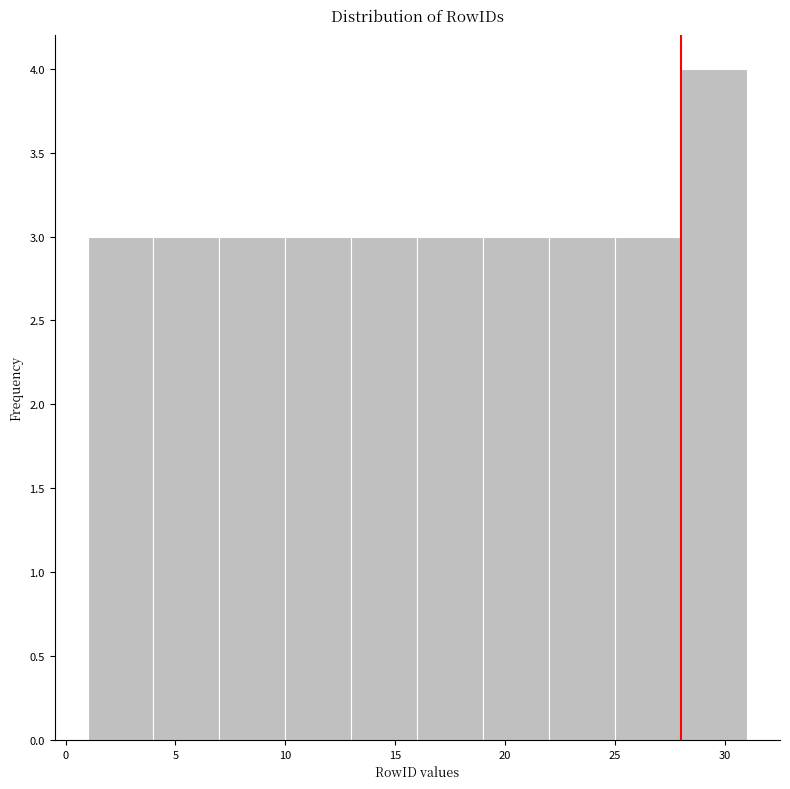

Reading left to right, transcribe this chart: for each bar, give the range it covers on the x-axis and its height. The values are not printed on the chart, so give them approximately, as read against the axis.

1 to 4: 3
4 to 7: 3
7 to 10: 3
10 to 13: 3
13 to 16: 3
16 to 19: 3
19 to 22: 3
22 to 25: 3
25 to 28: 3
28 to 31: 4